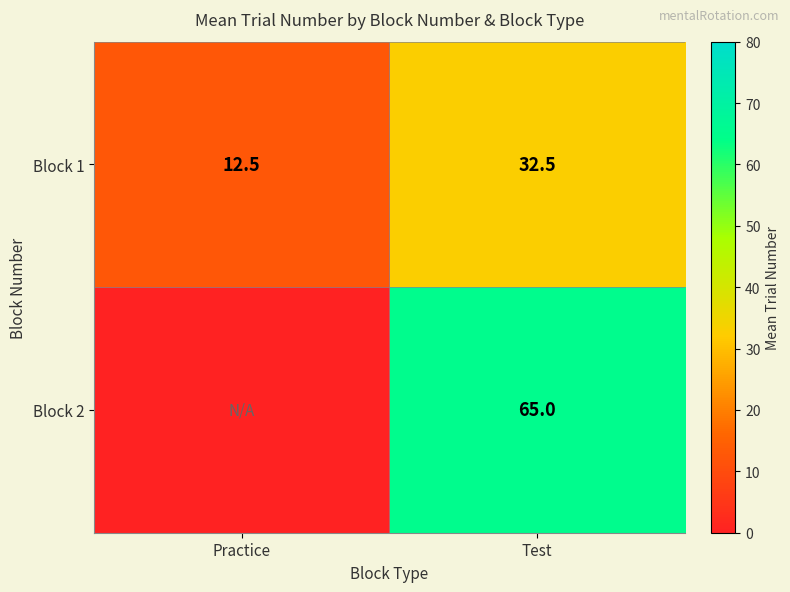

What is the minimum value for Block 1?

12.5